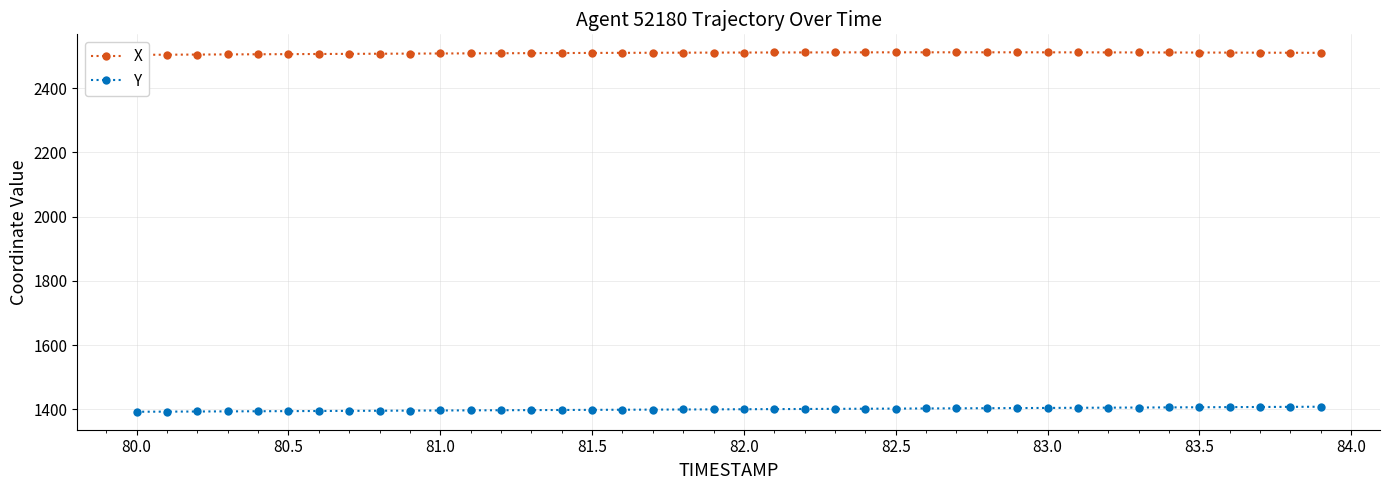

What is the value of the Y point at the 35th from the left?

1406.3